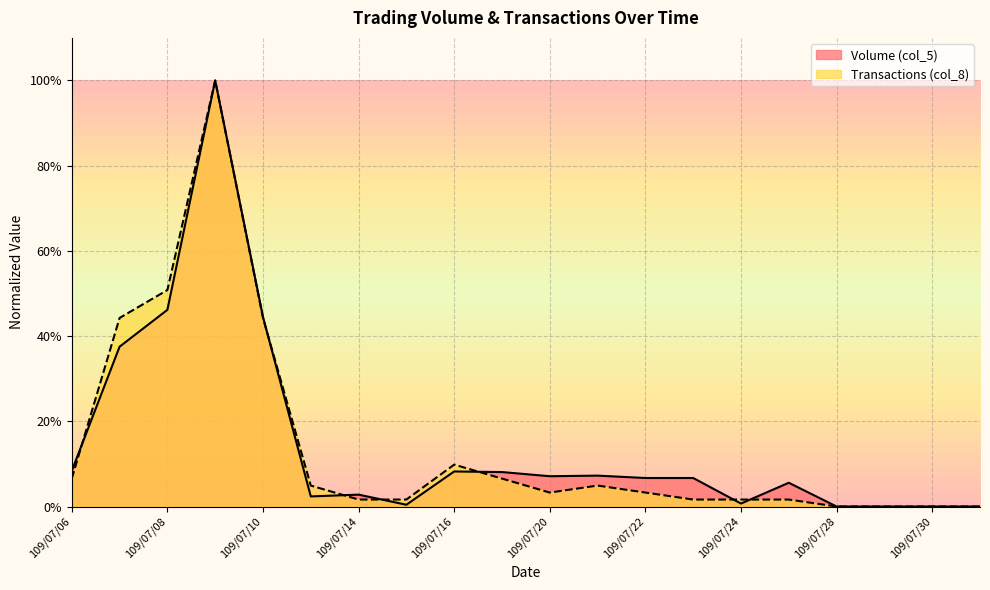

Which series ends up on top after the final intersection of Volume (col_5) and Transactions (col_8)?

Volume (col_5)